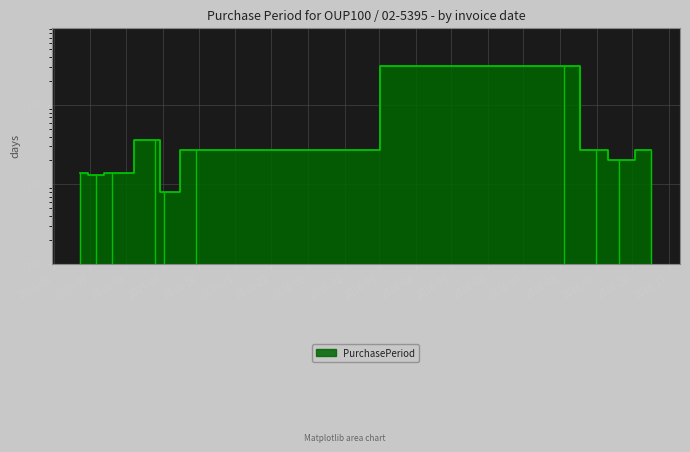

What is the difference between the maximum and second lowest values?

297